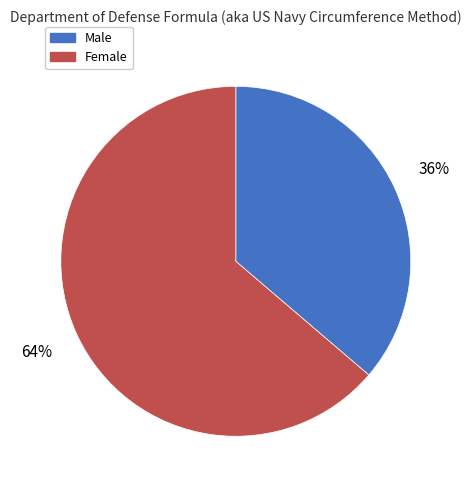

What is the largest slice in the pie chart?

Female